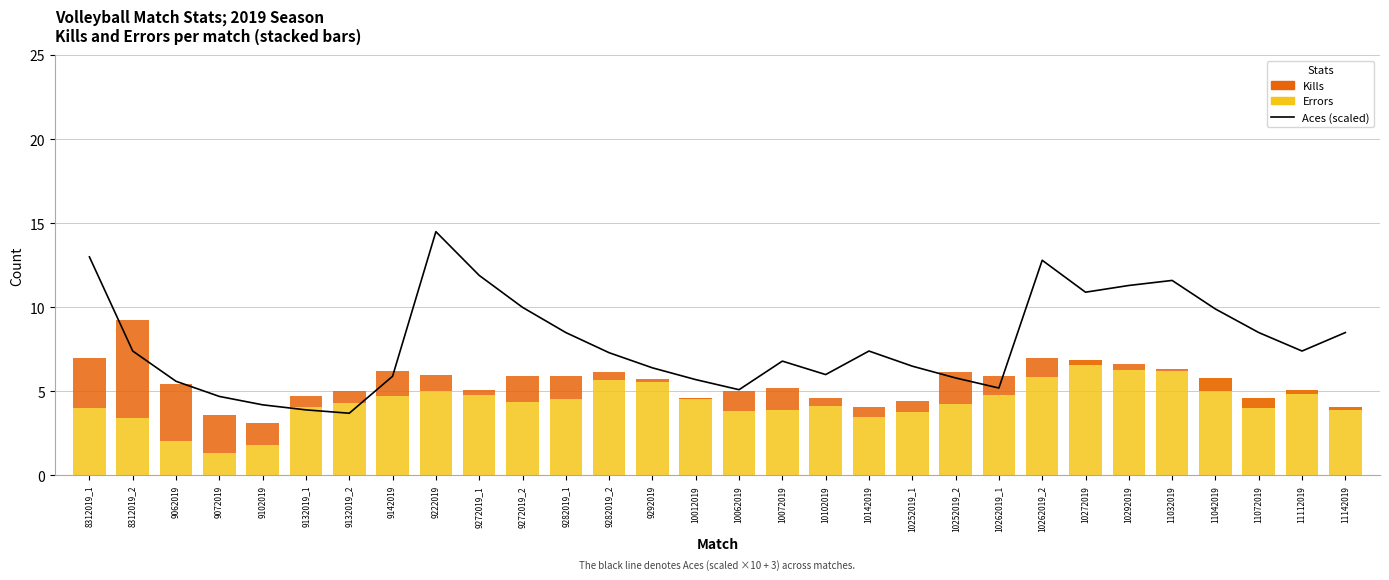

At which label does Aces (scaled) reach its minimum?

9132019_2